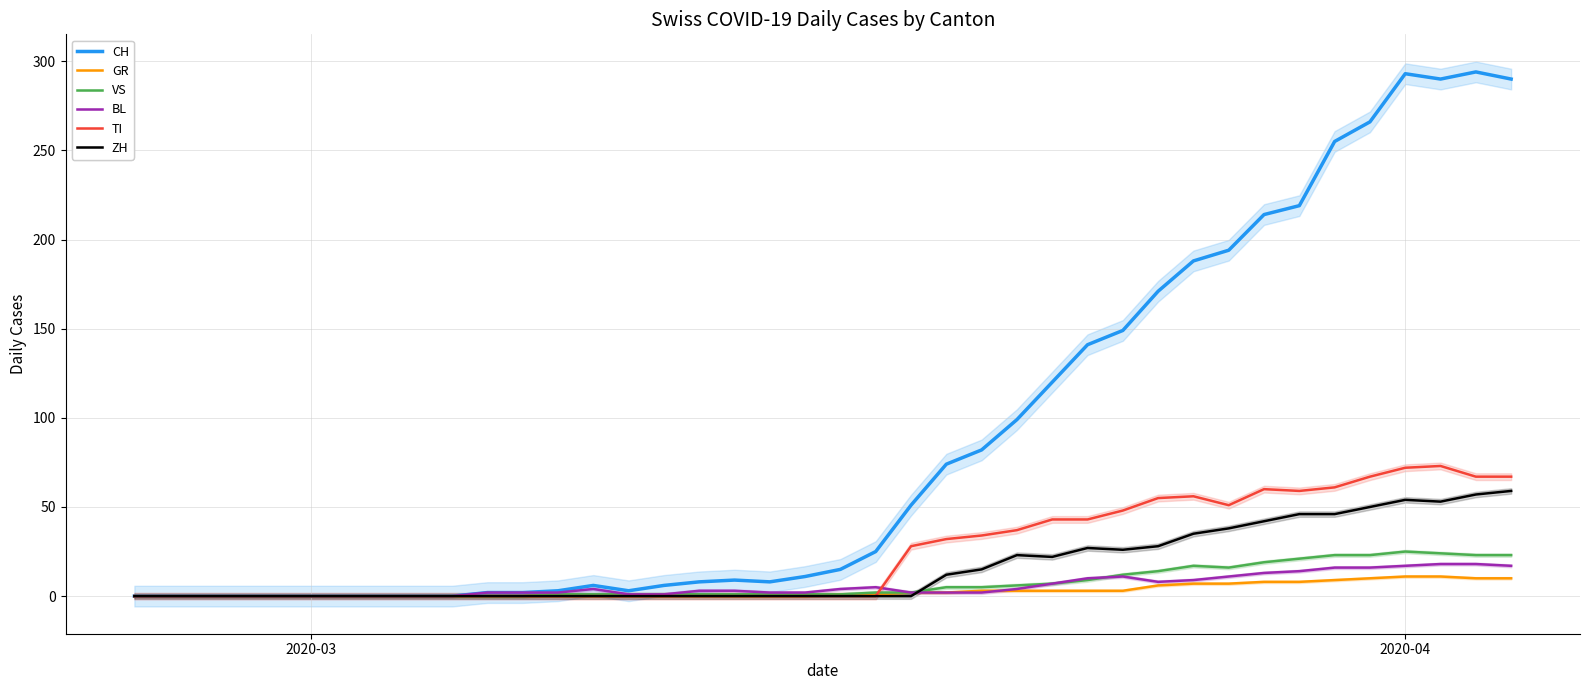

What is the highest value of the TI series?

73